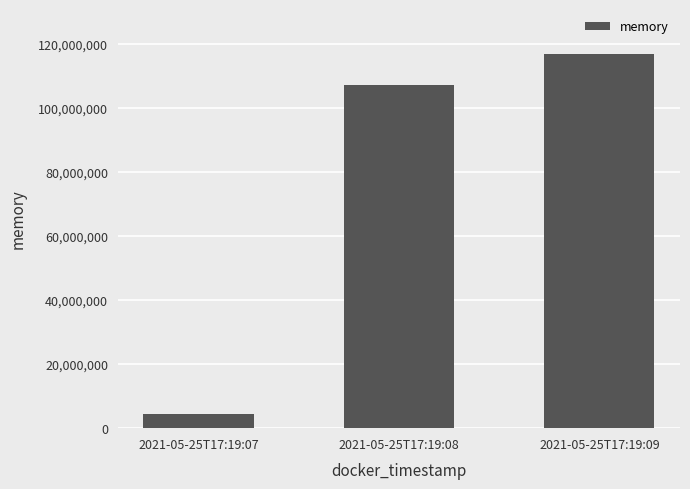

The chart shows a value of 116895744 at 2021-05-25T17:19:09. True or false?

True